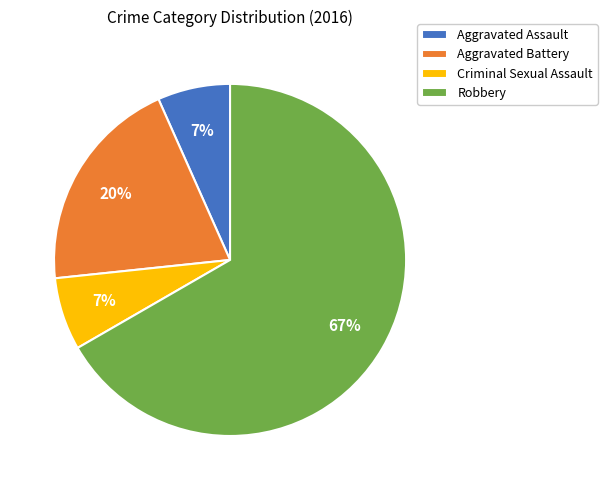

Which slice is the largest?

Robbery